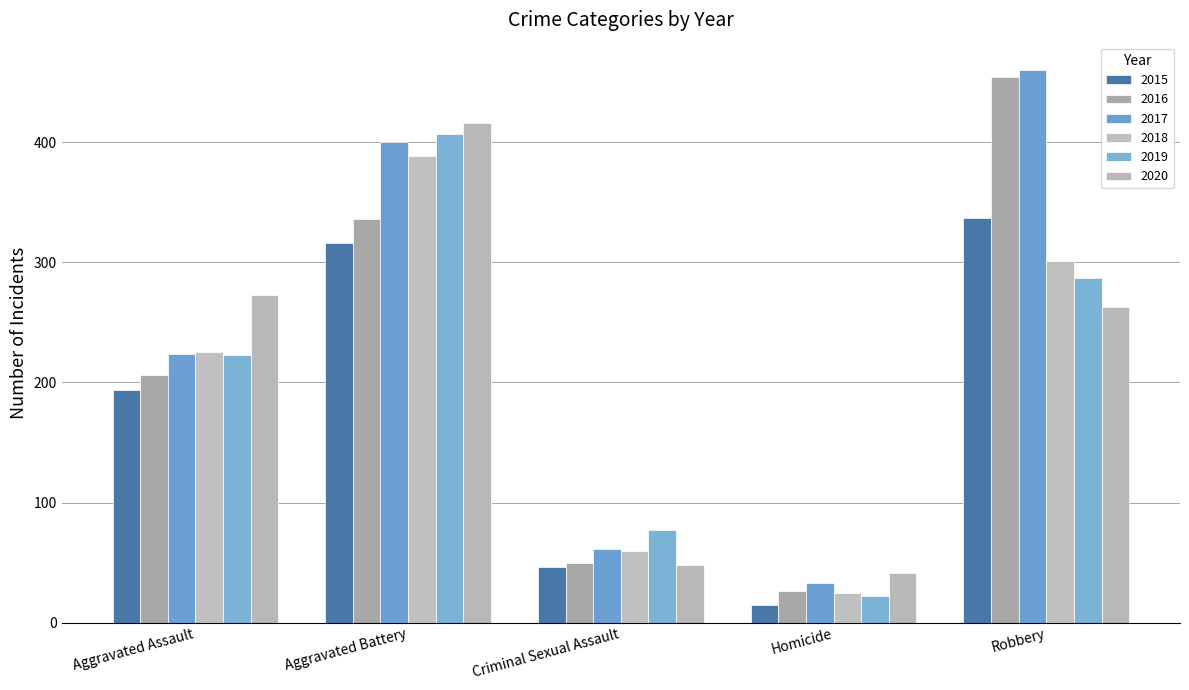

What is the total value across all series at Aggravated Assault?

1345